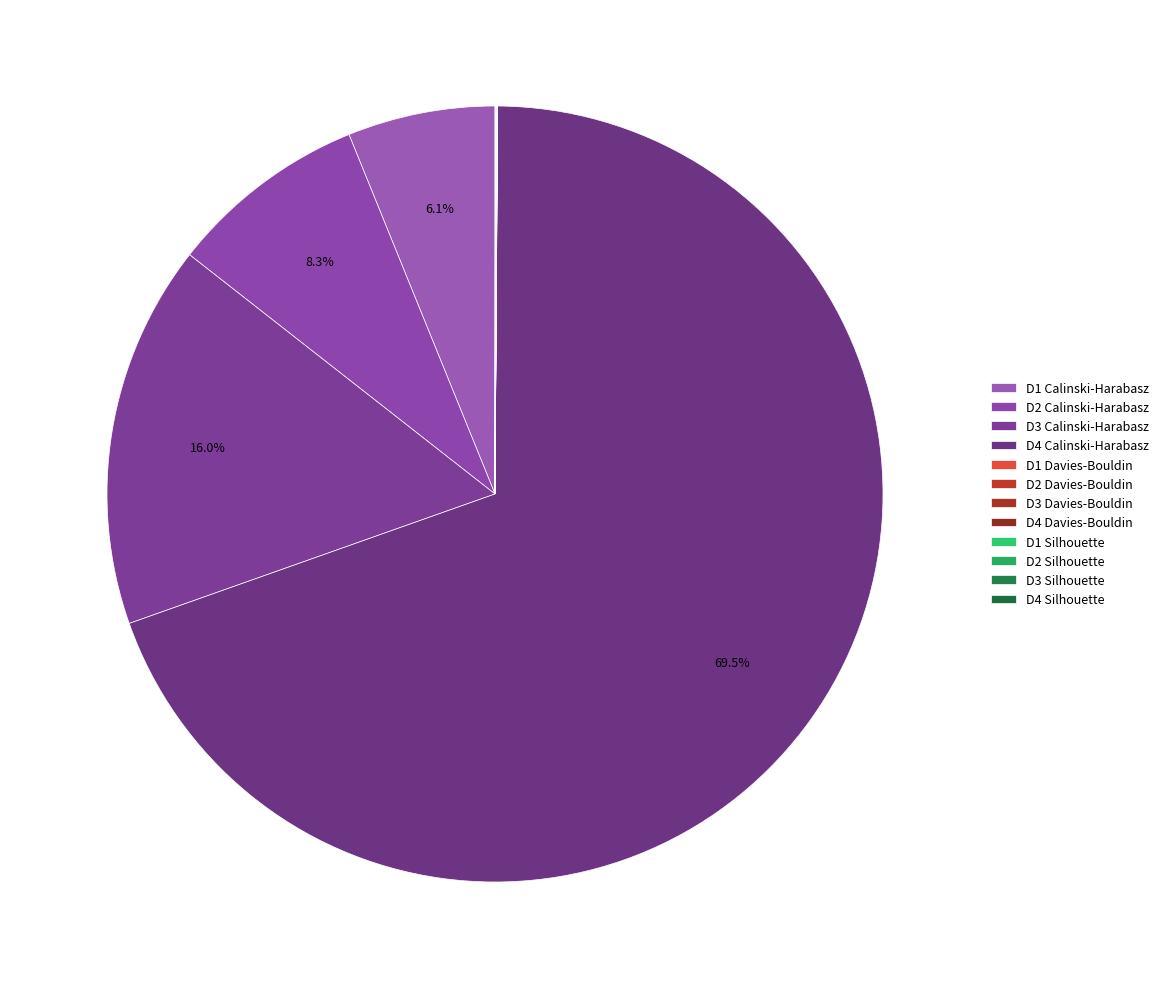

Is there any slice that represents more than half of the pie?

Yes